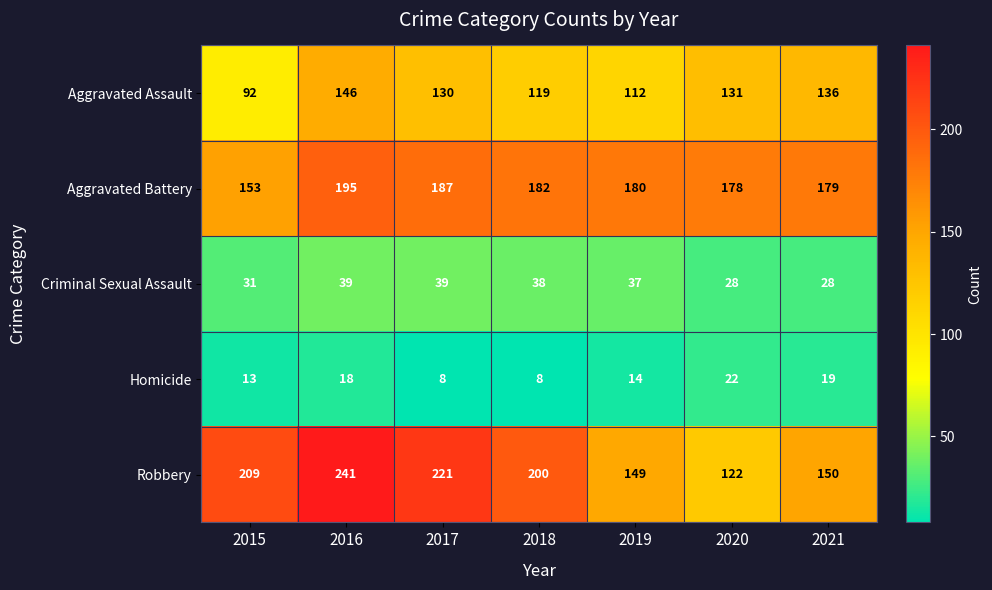

Which series has the largest total across all categories?

Robbery